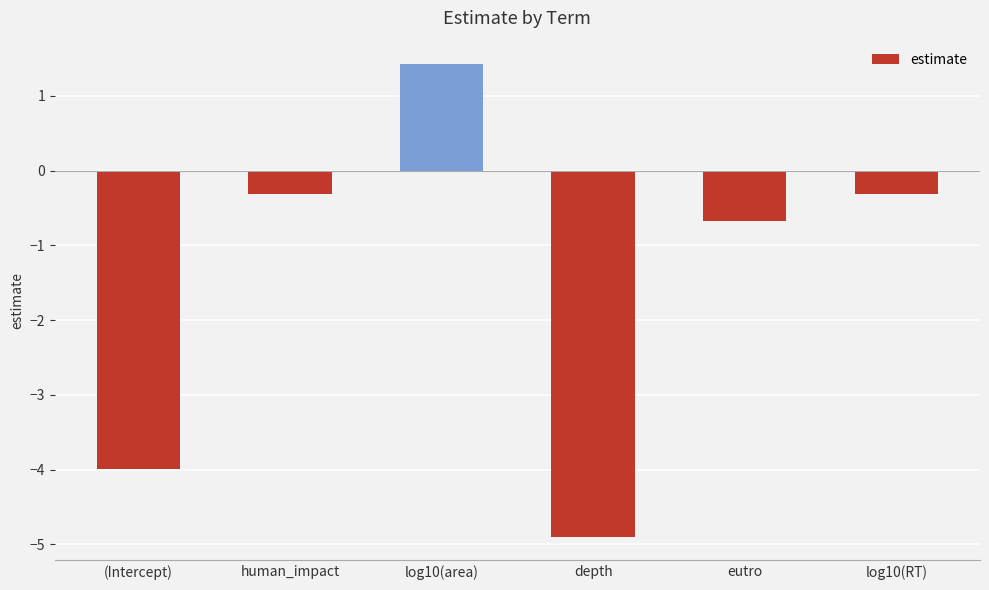

What is the change in value from log10(area) to log10(RT)?

-1.7